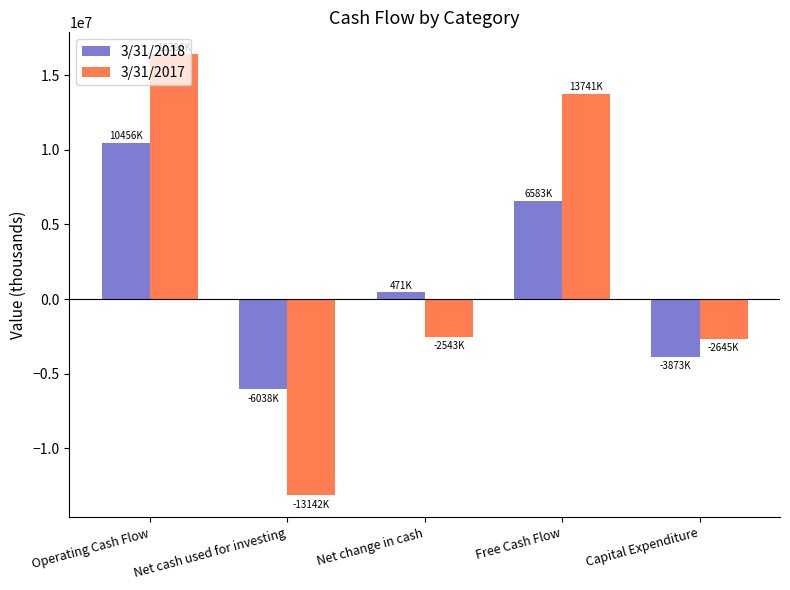

How many distinct data groups are displayed?

2